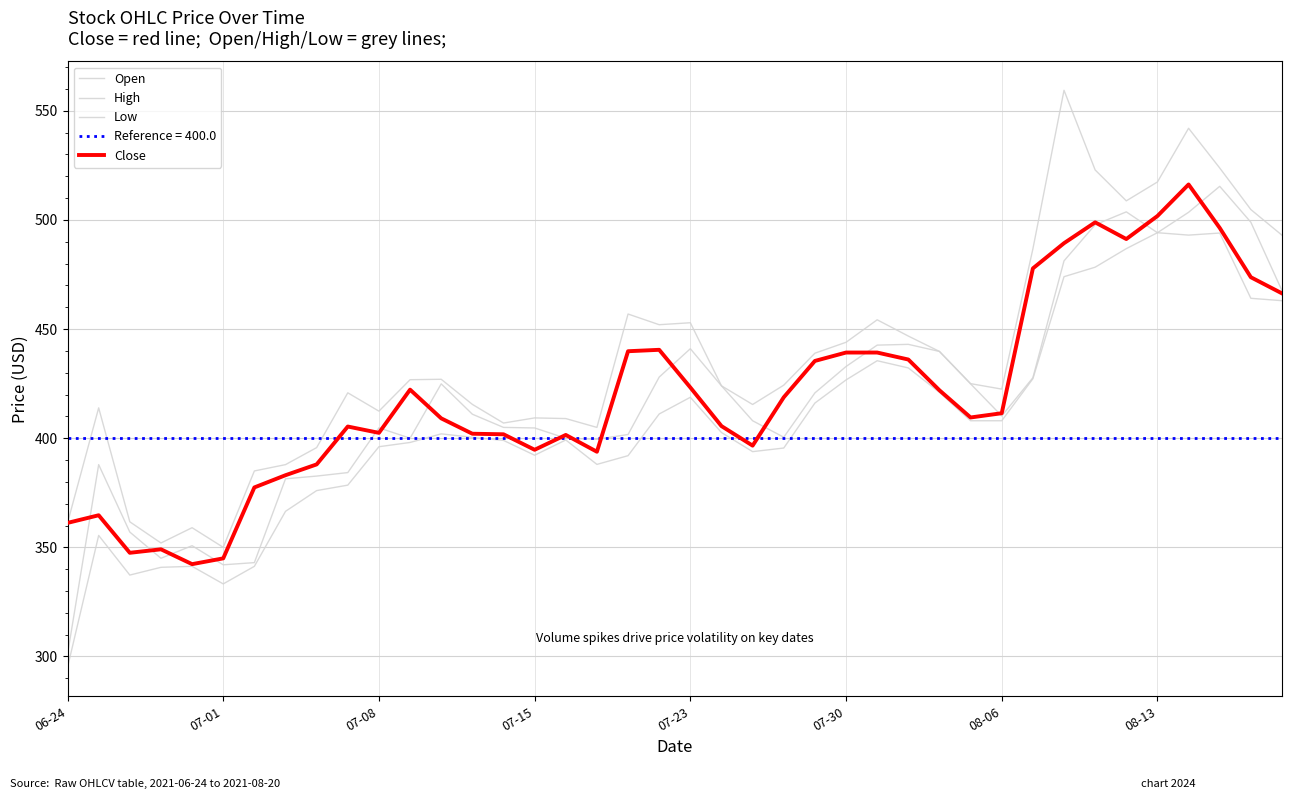

Does the chart have visible grid lines?

Yes